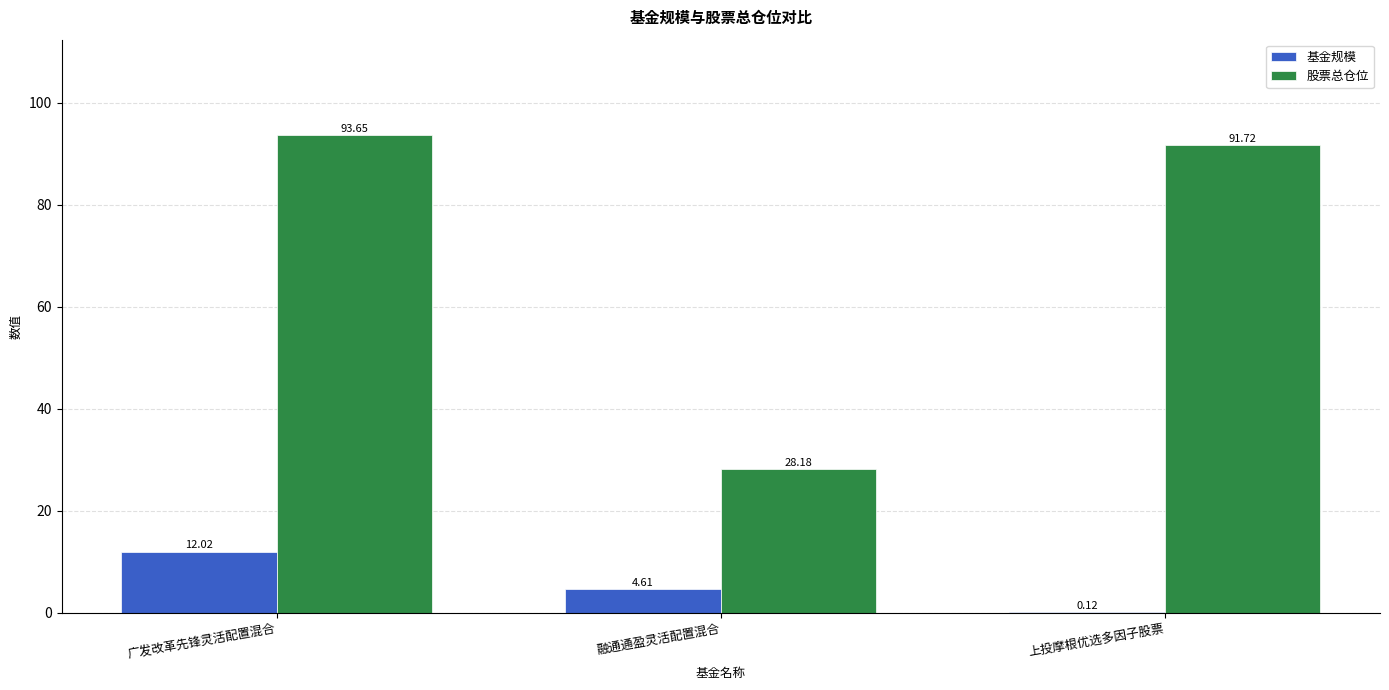

At which label does 基金规模 first exceed 4?

广发改革先锋灵活配置混合